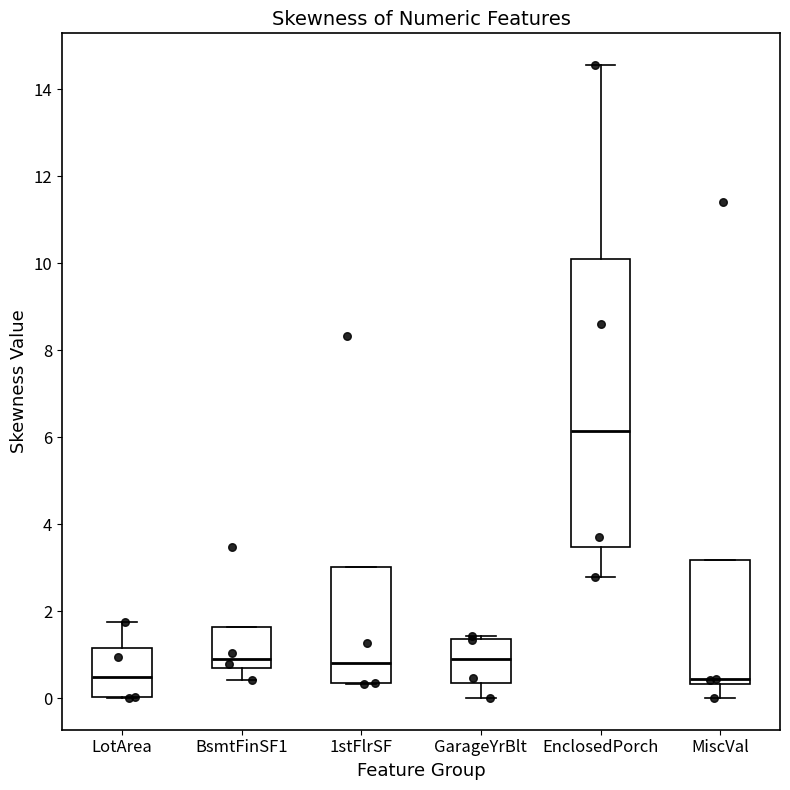

Which box is the tallest, from its lower edge to its upper edge?

EnclosedPorch